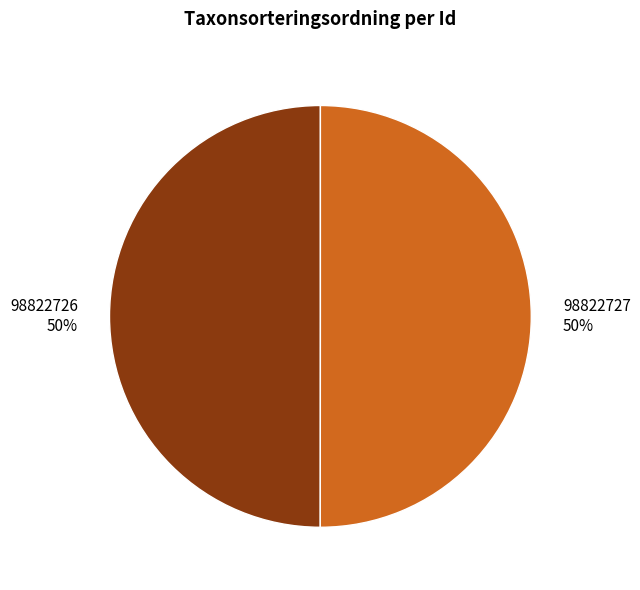

What is the ratio of the value at 98822727 to the value at 98822726?

1.0